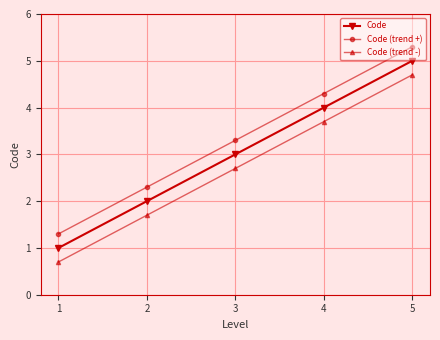

What is the difference between the second highest and second lowest values in the Code (trend +) series?

2.0